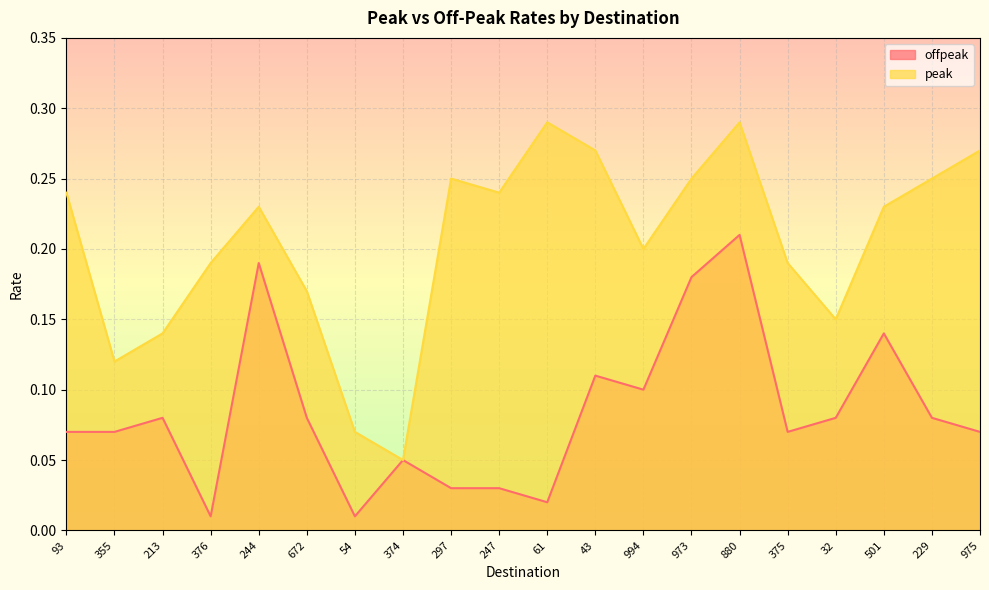

What is the label of the 1st point from the left?

93